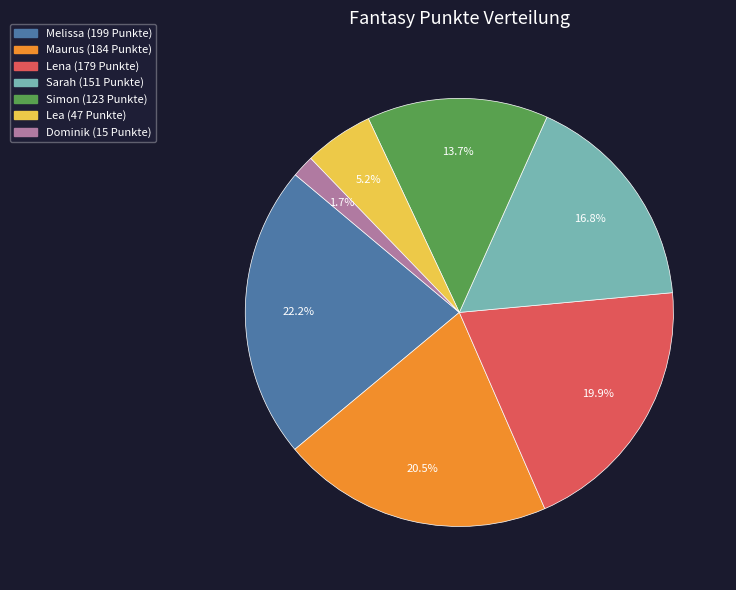

Which slice is the smallest?

Dominik